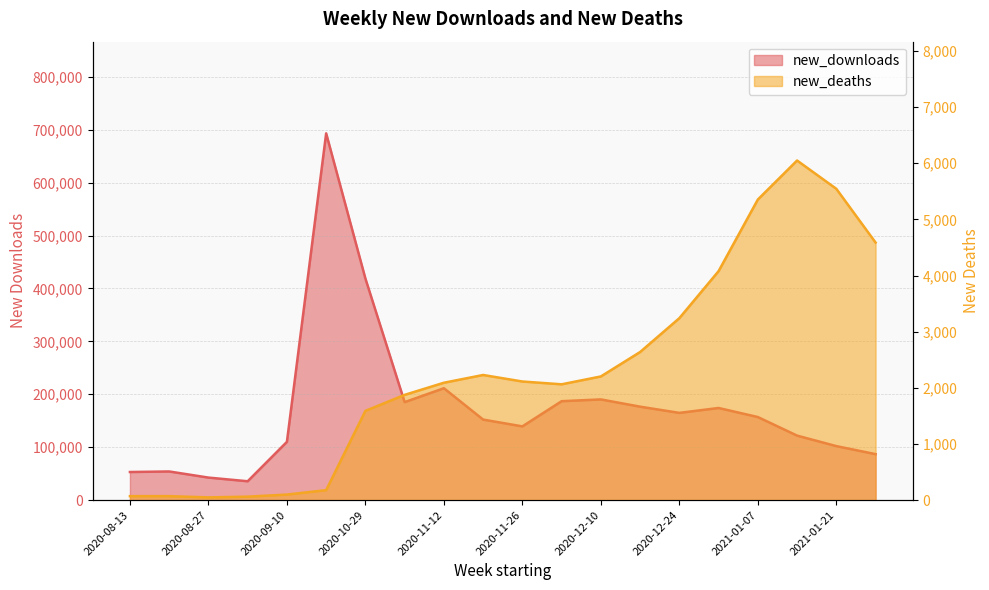

Between 2020-08-20 and 2020-11-12, which series saw the biggest shift?

new_downloads